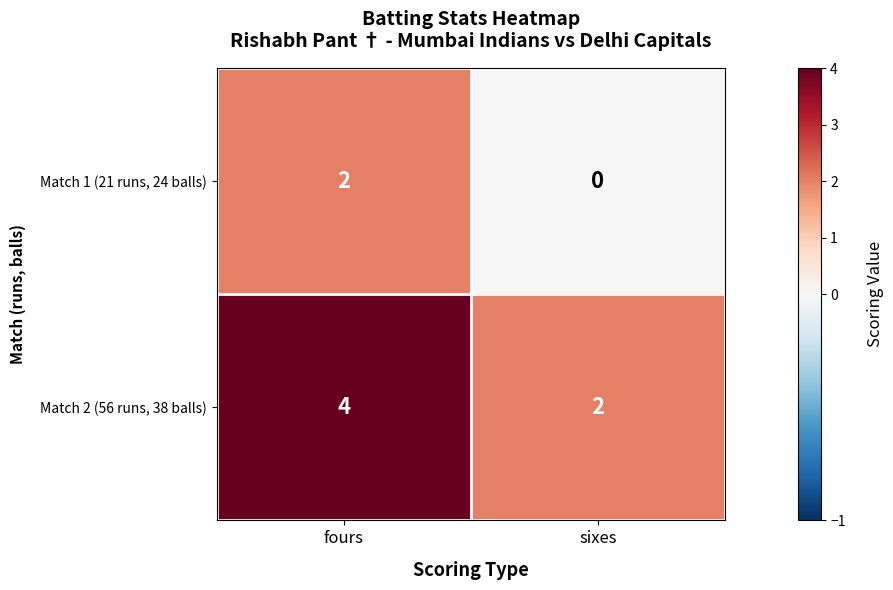

List the series in order of their peak value, highest first.

Match 2 (56 runs, 38 balls), Match 1 (21 runs, 24 balls)